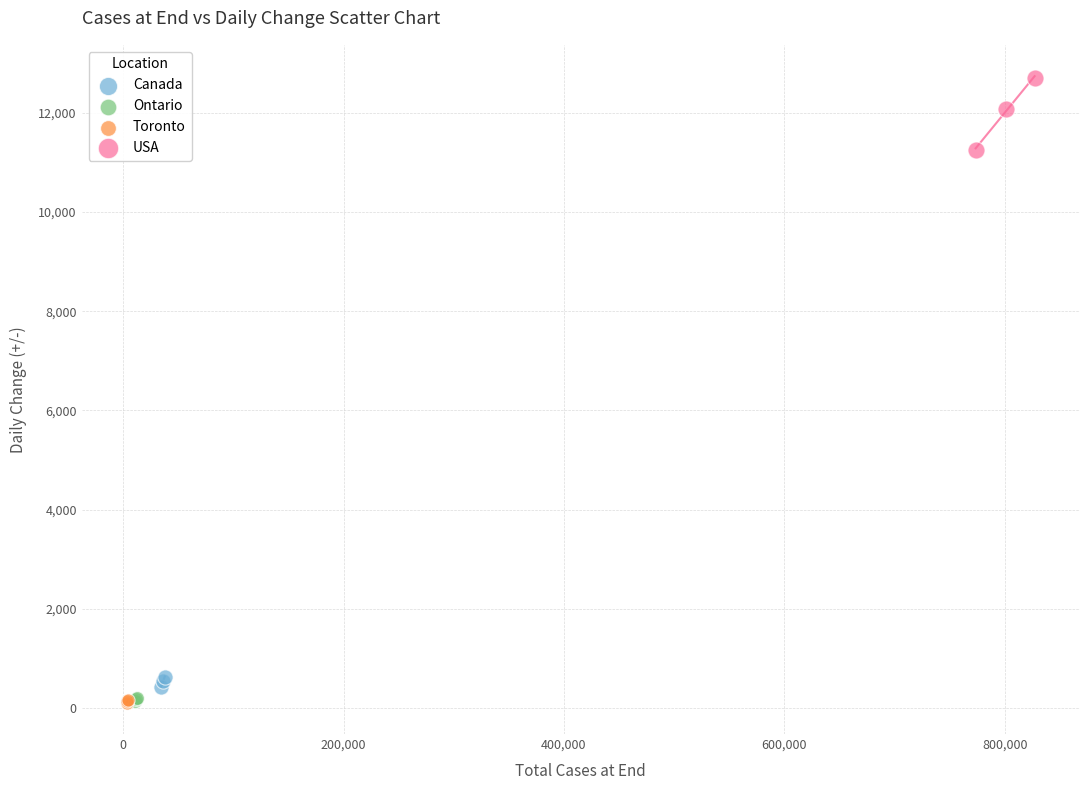

Which series has the largest Y range (max minus min)?

USA